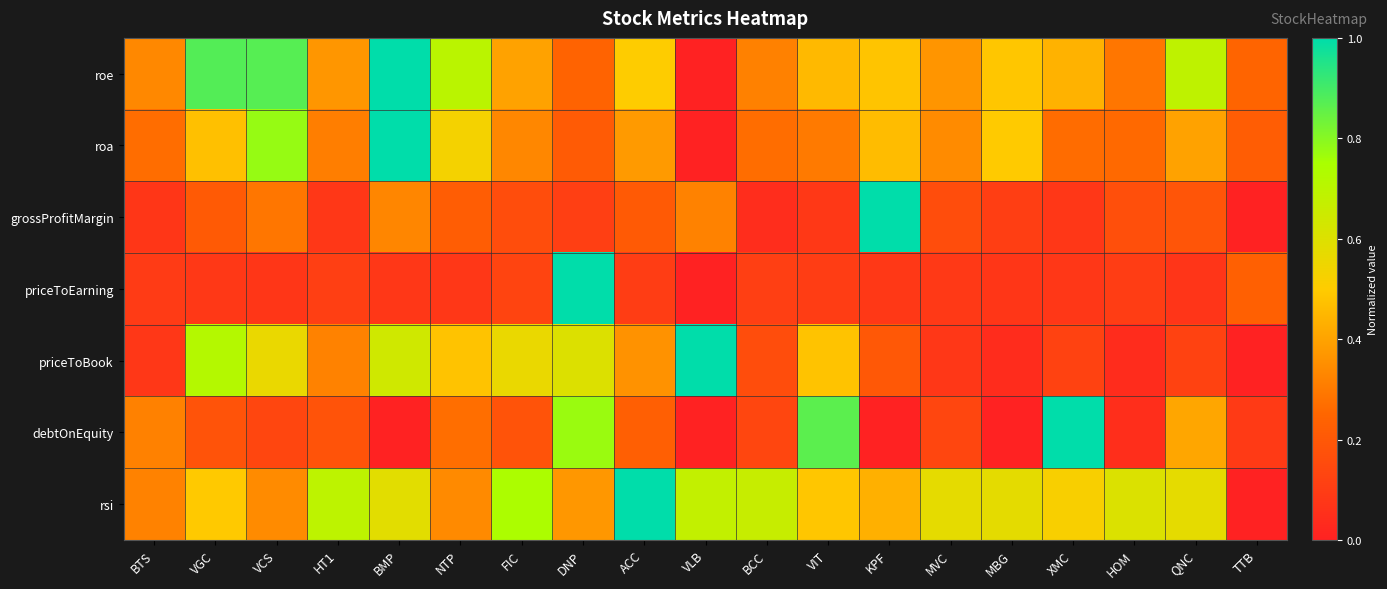

Which series has the widest spread of values?

roe